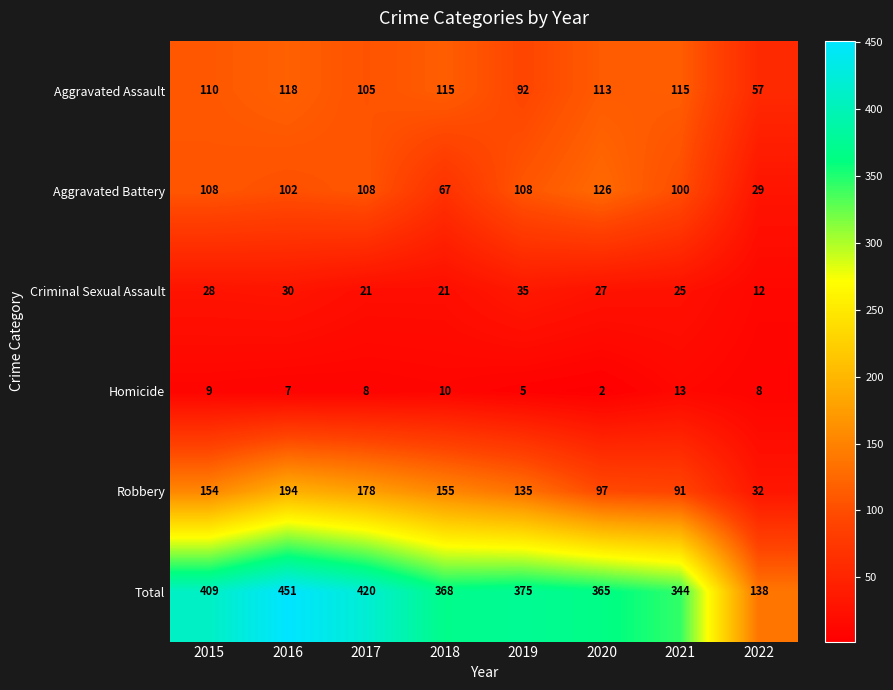

Which category has the lowest value across all series?

2020